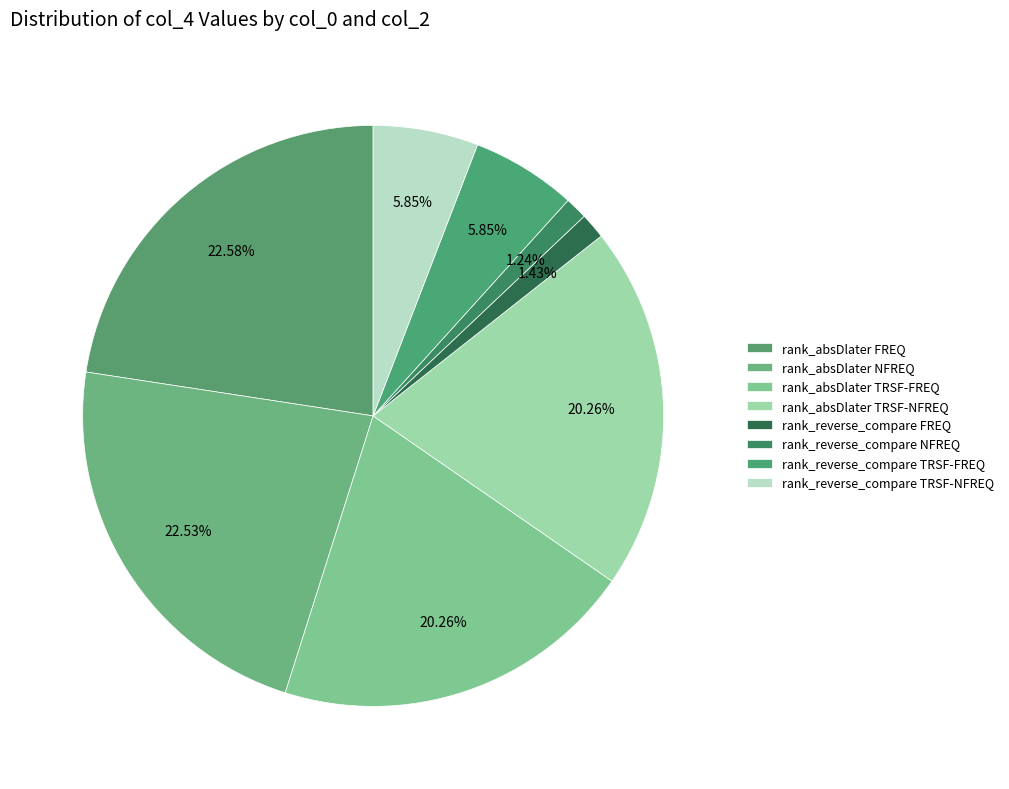

How many segments does this pie chart have?

8